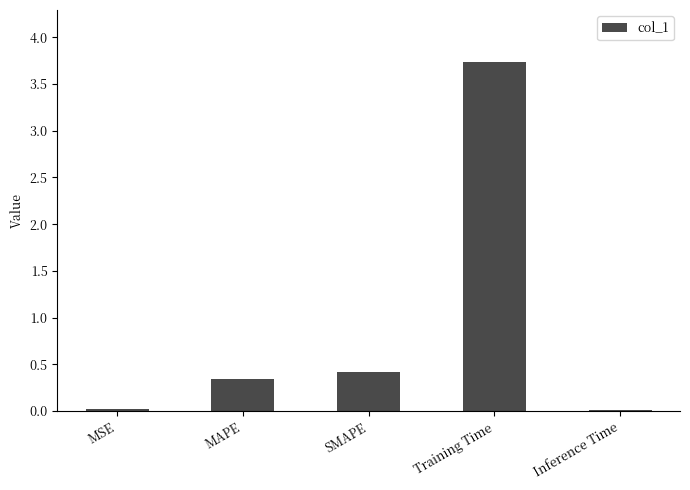

The chart shows a value of 0.0 at Inference Time. True or false?

True